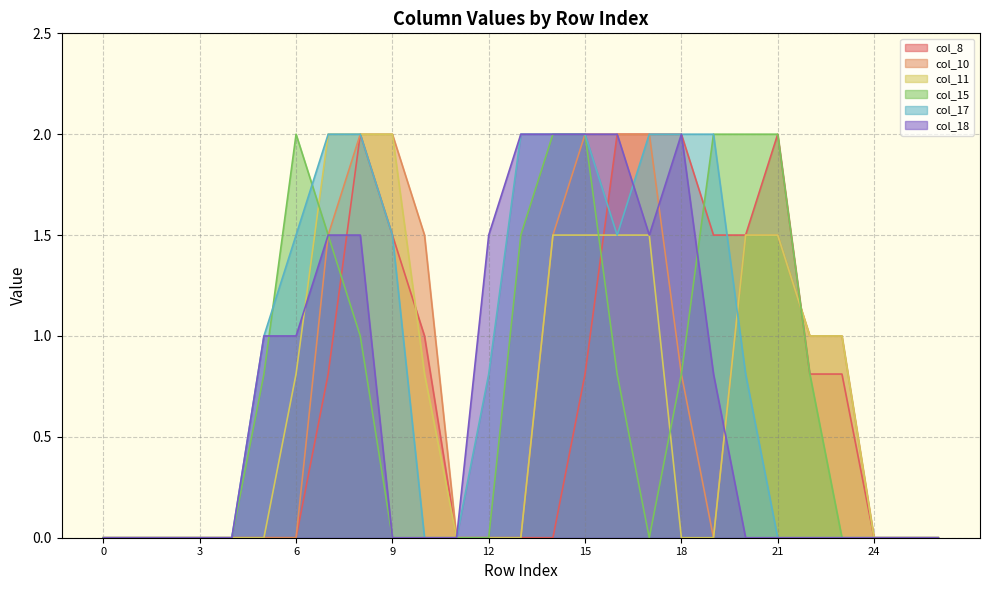

What is the value of the col_15 point at the 6th from the left?

0.8